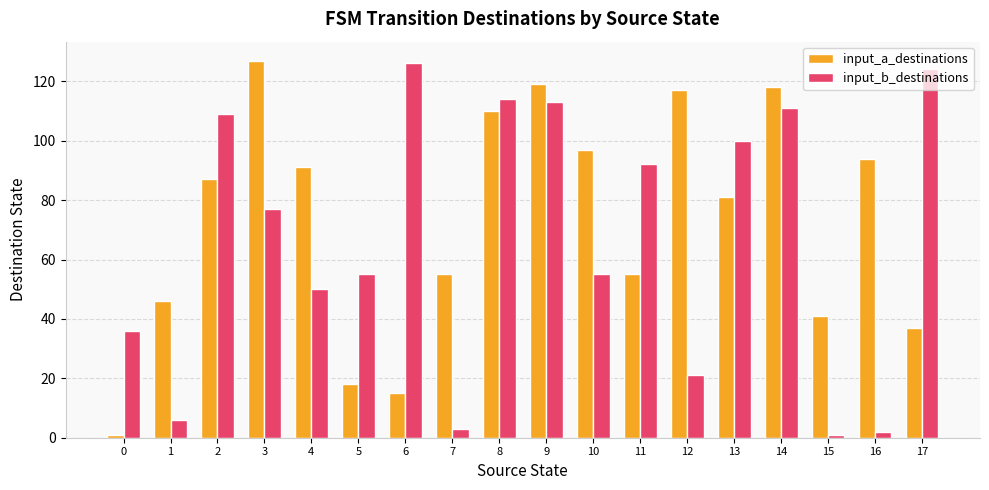

What is the difference between the highest and lowest values at 13?

19